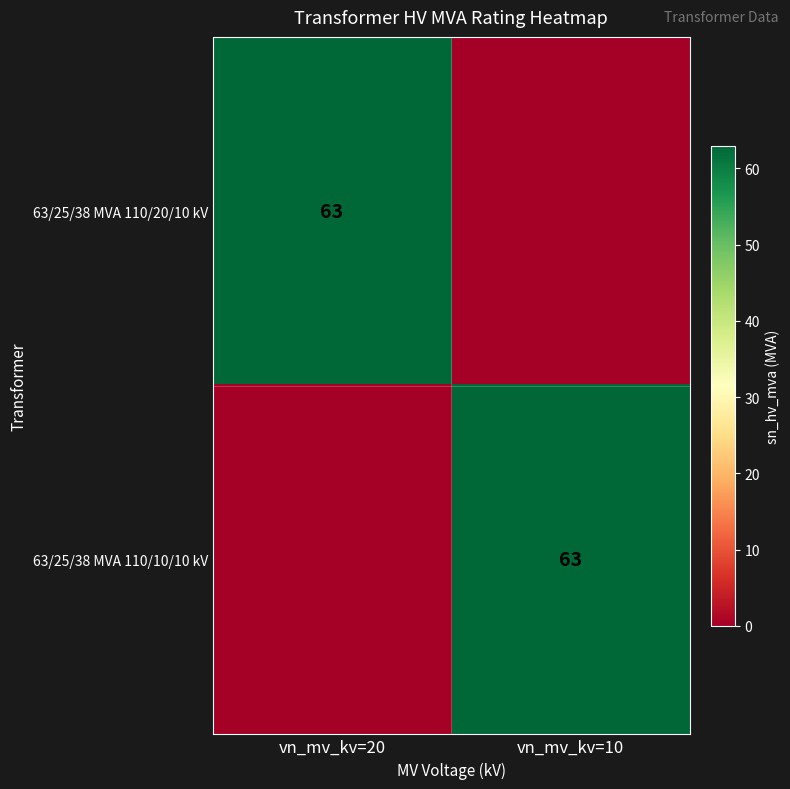

Is it true that 63/25/38 MVA 110/10/10 kV equals 38 at vn_mv_kv=10?

False